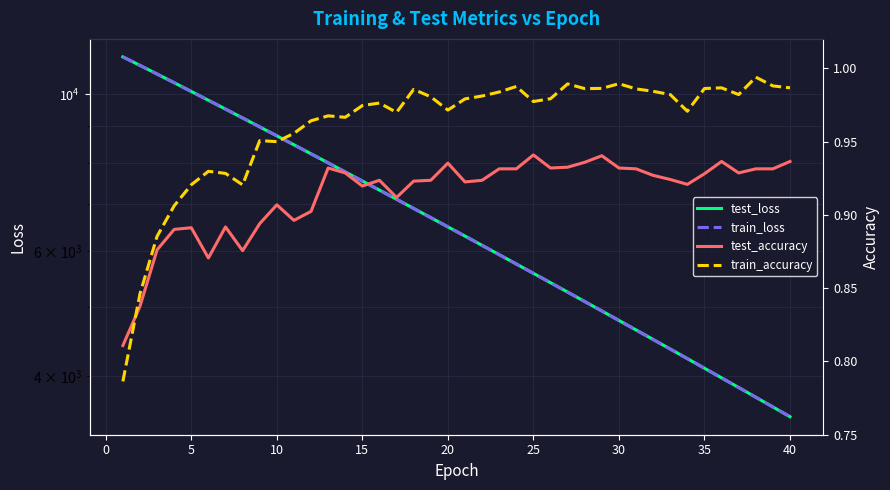

Which series has the largest range (max minus min)?

train_loss